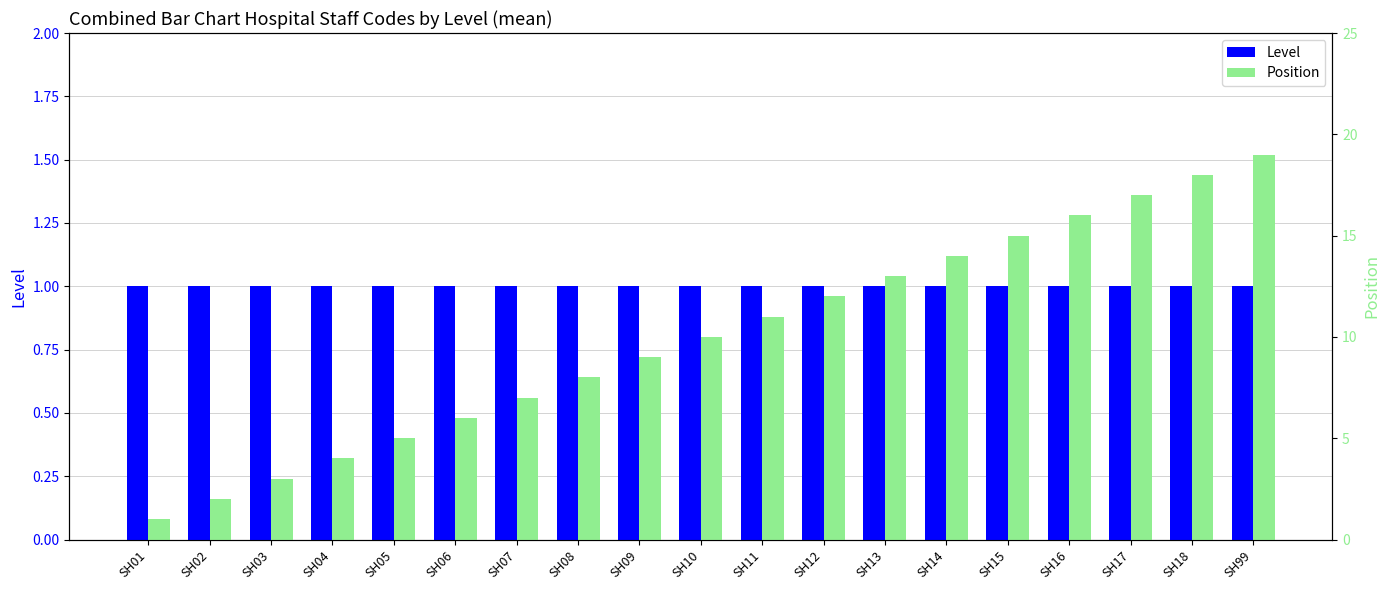

Rank the categories by Level value from highest to lowest.

SH01, SH02, SH03, SH04, SH05, SH06, SH07, SH08, SH09, SH10, SH11, SH12, SH13, SH14, SH15, SH16, SH17, SH18, SH99